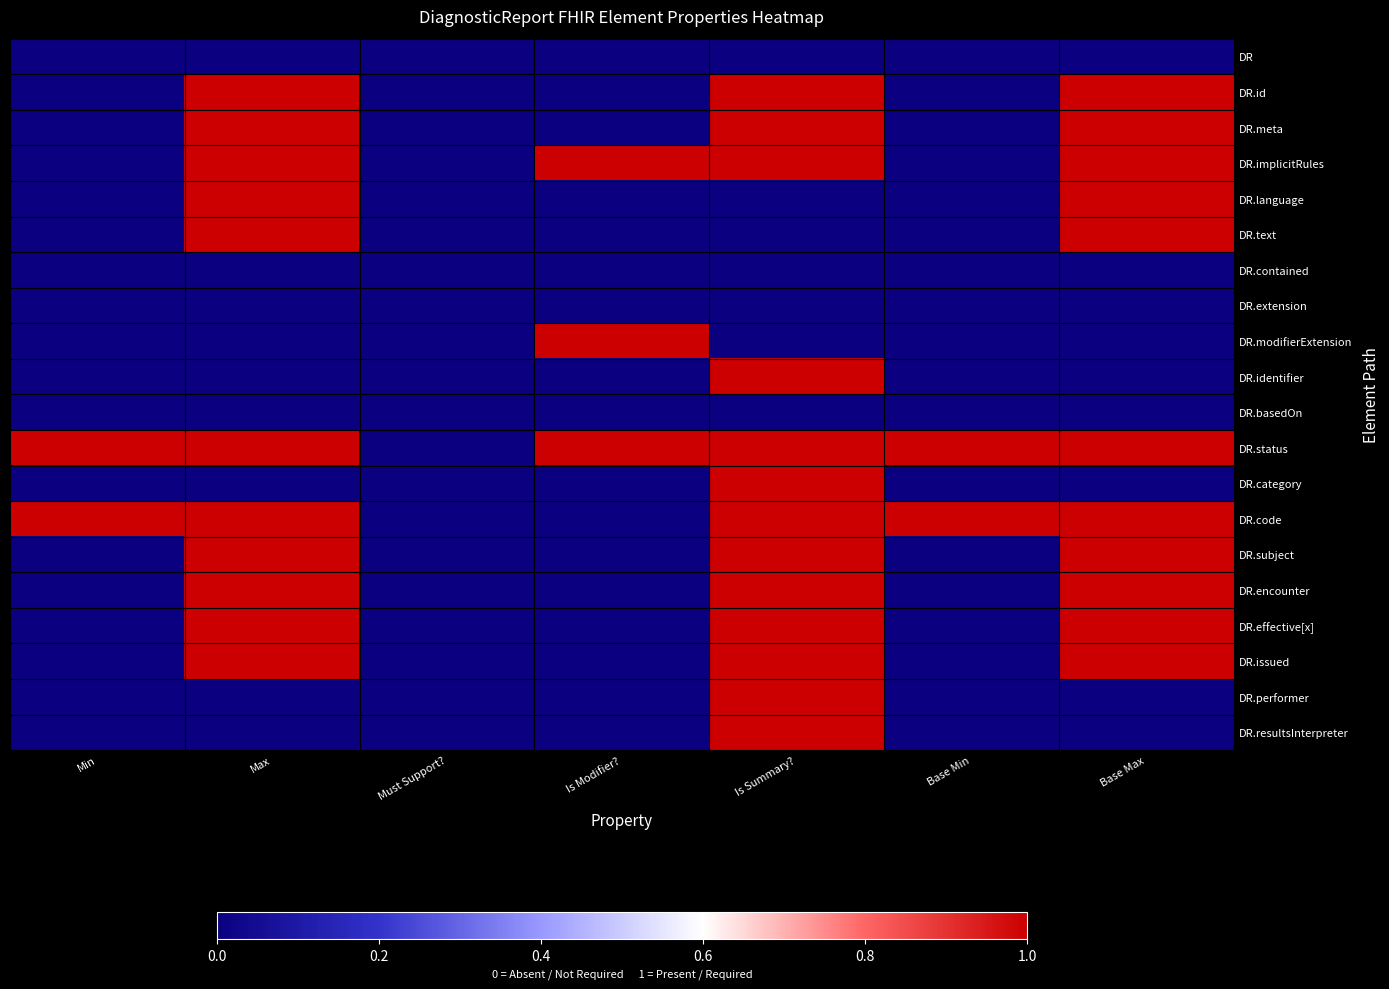

At which category is the sum across all series the highest?

Is Summary?